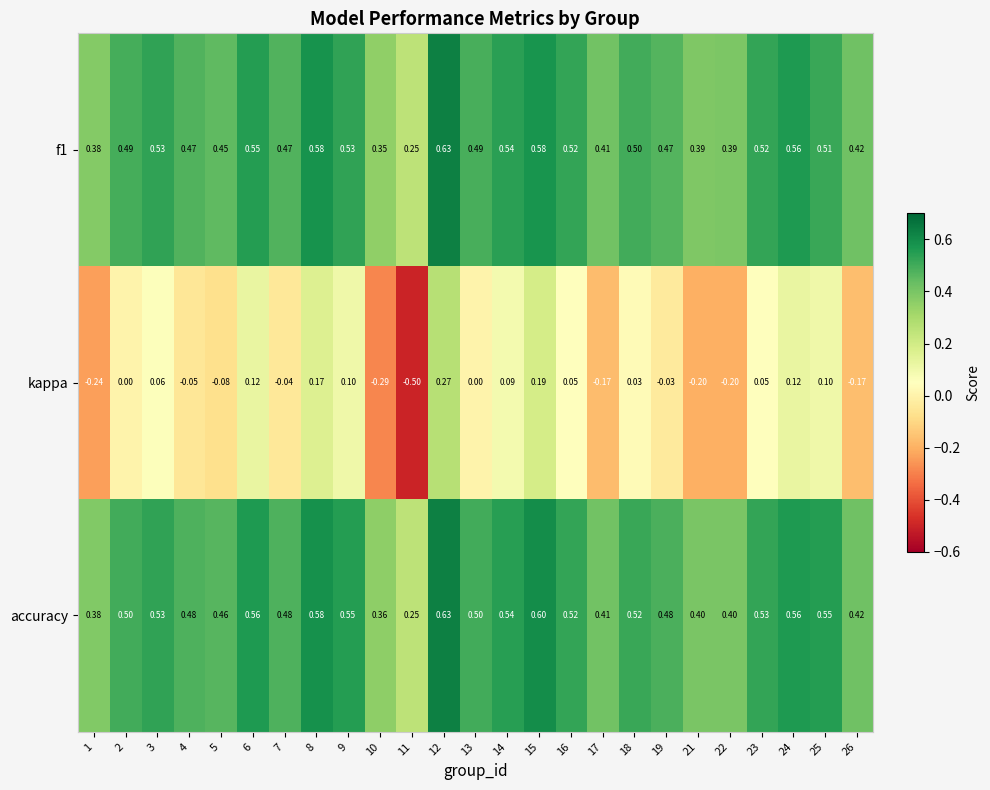

Which series has the widest spread of values?

kappa